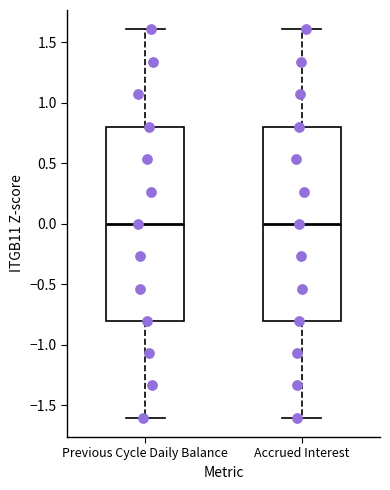

Reading left to right, read every box against the y-axis: the position of its median line, the range the box covers, and the ends of its whiskers. The values are not printed on the chart, so give them approximately, as read against the axis.

Previous Cycle Daily Balance: median 0.0, box -0.8 to 0.8, whiskers -1.6 to 1.6
Accrued Interest: median 0.0, box -0.8 to 0.8, whiskers -1.6 to 1.6